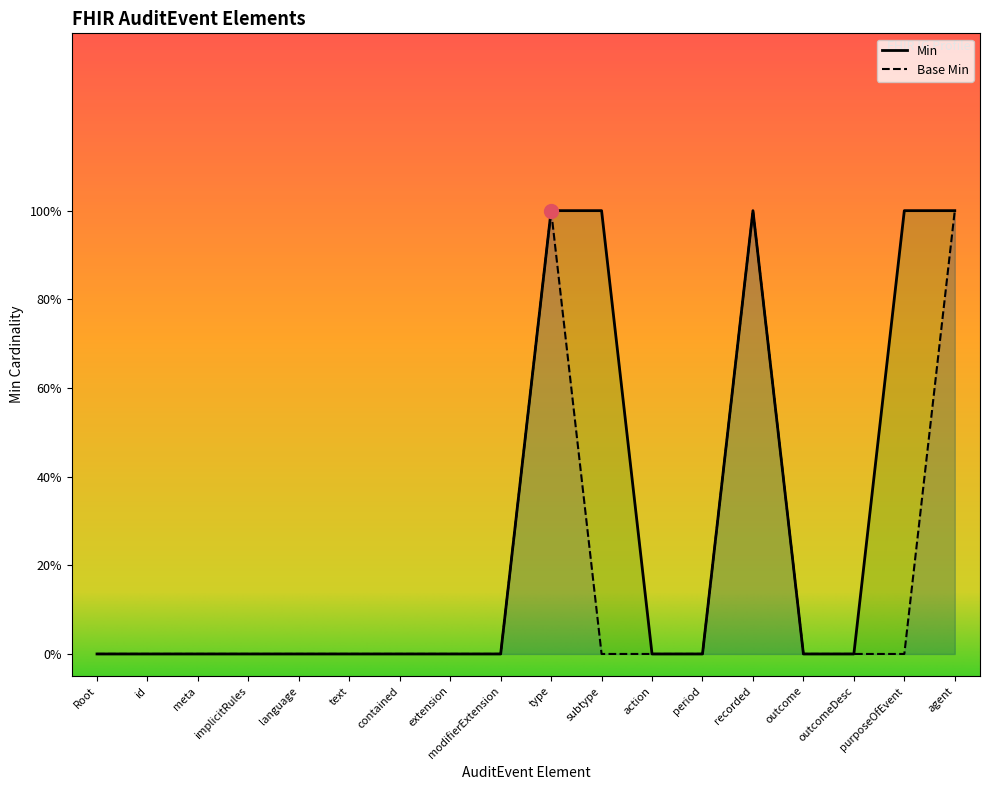

Where is the first local maximum for Base Min?

type